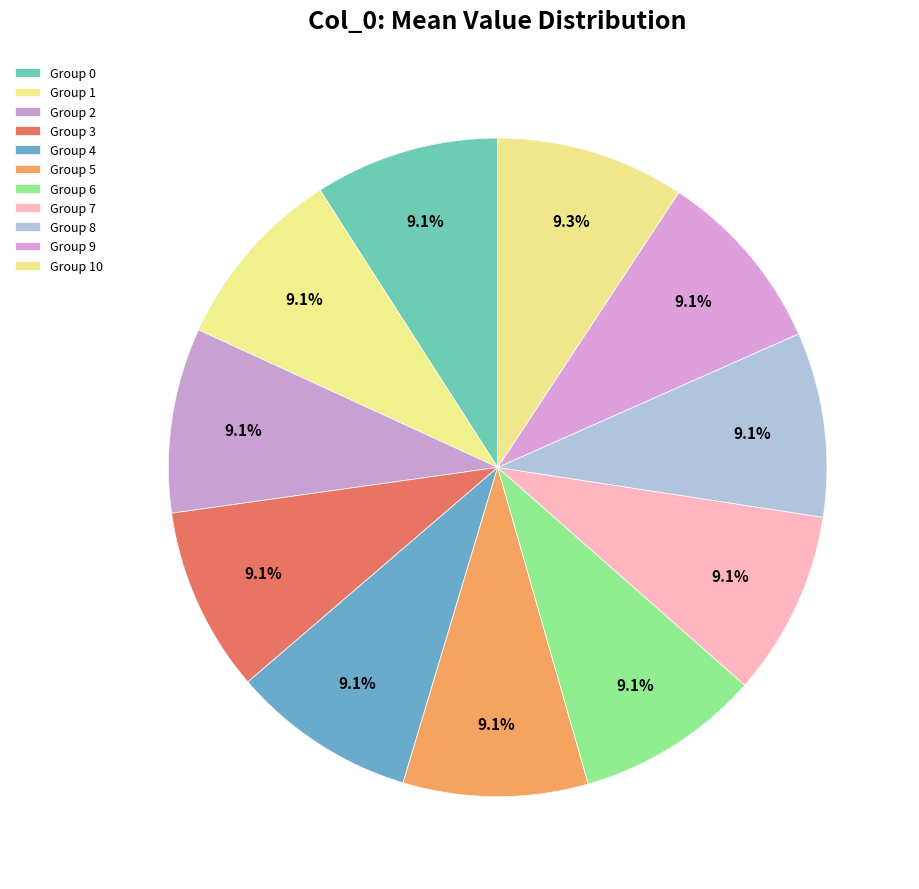

What percentage is NOT represented by 2?

90.9%